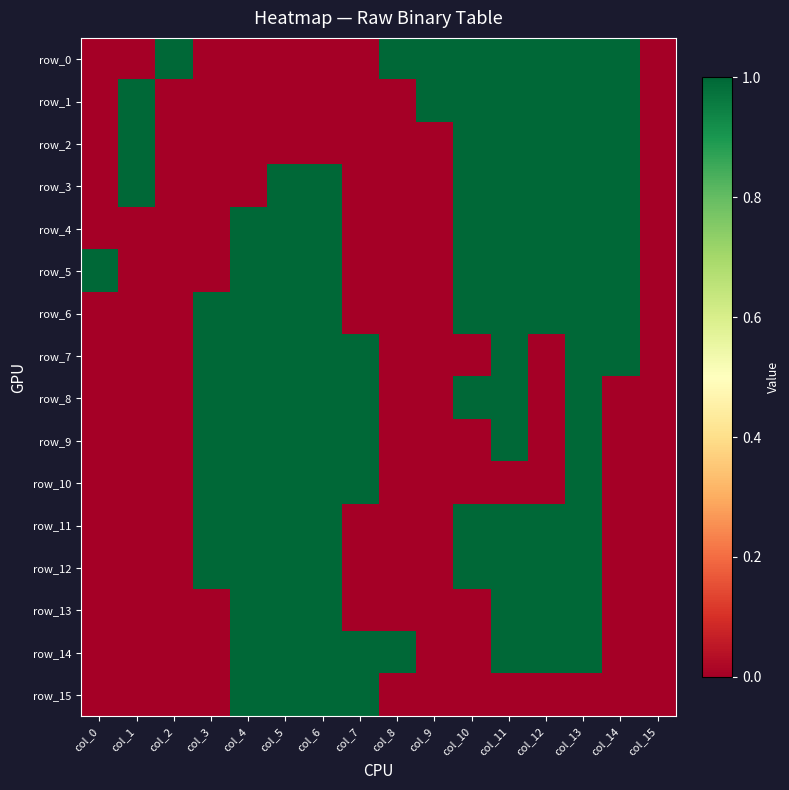

How many row_9 values are between 0 and 1?

16